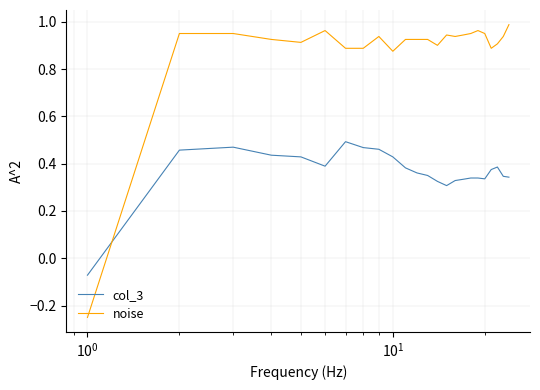

Rank the series by their maximum value, from highest to lowest.

noise, col_3